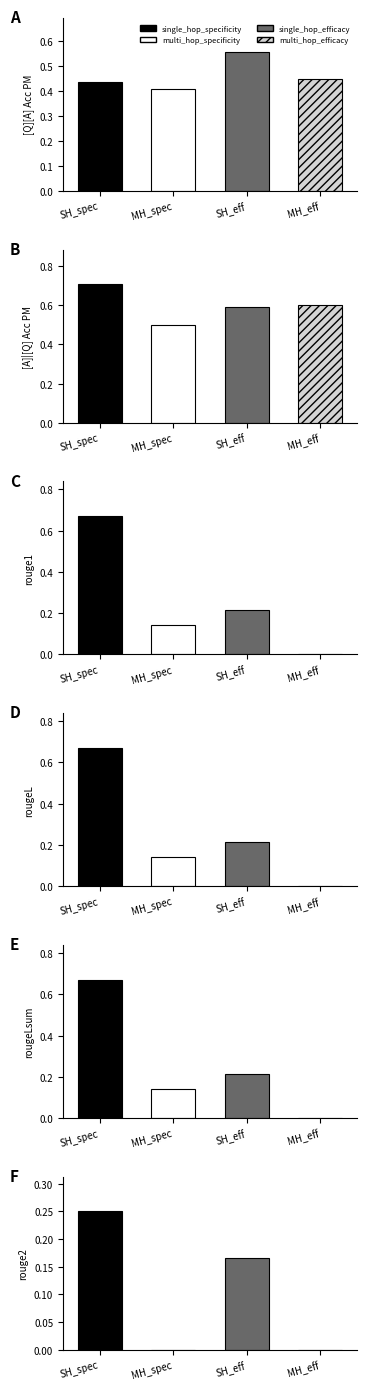

What is the difference between the maximum and minimum values in the multi_hop_efficacy series?

0.6